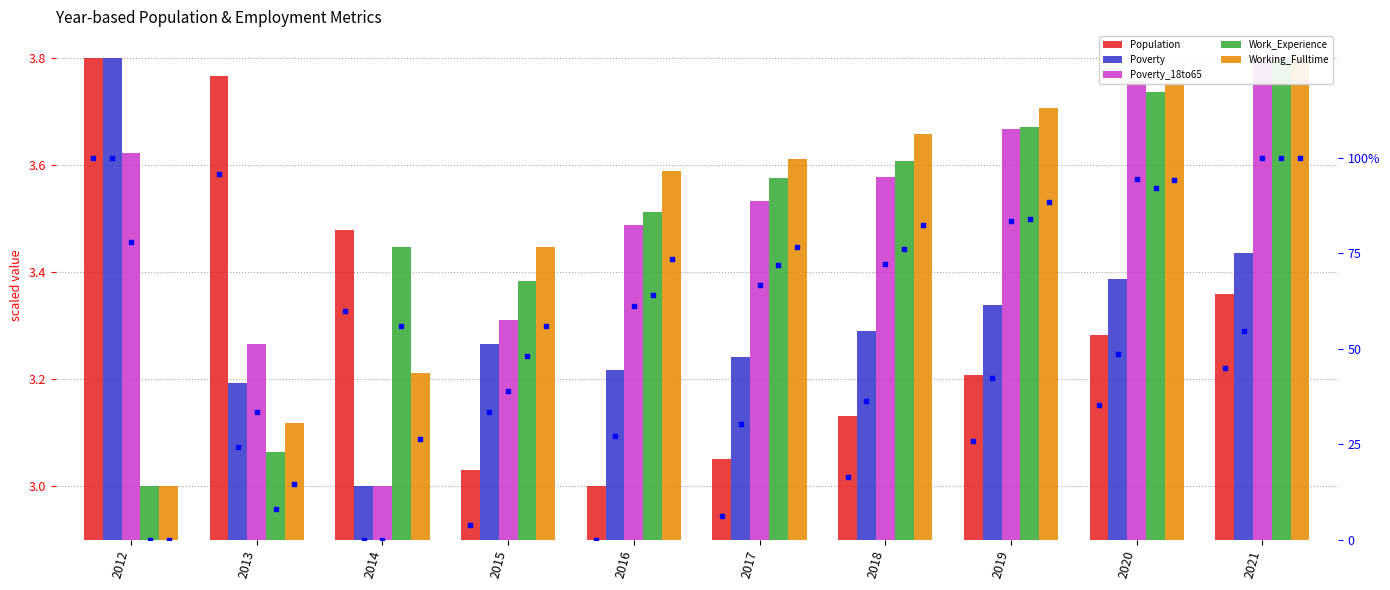

Which series reaches the minimum Y coordinate?

Population